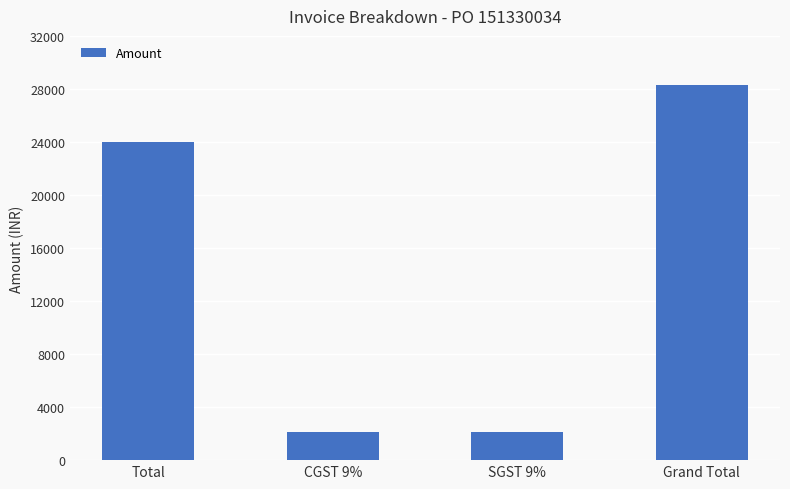

What is the difference between the values at Total and CGST 9%?

21840